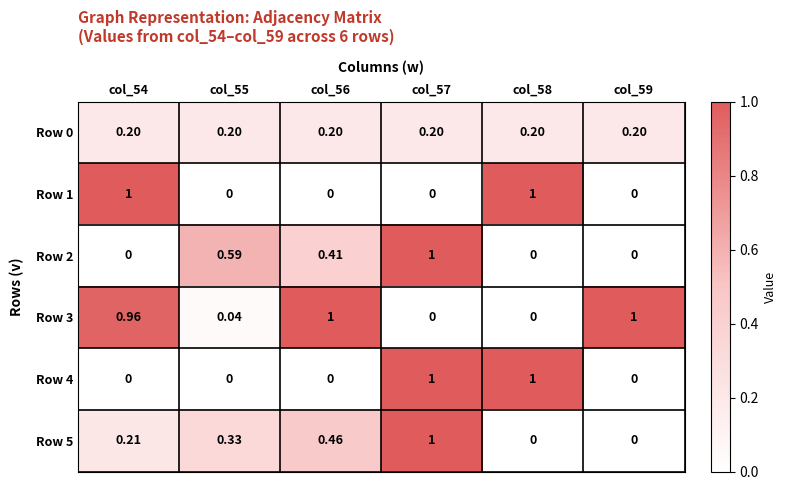

Is the value of Row 0 at col_58 greater than the value of Row 4 at col_58?

No